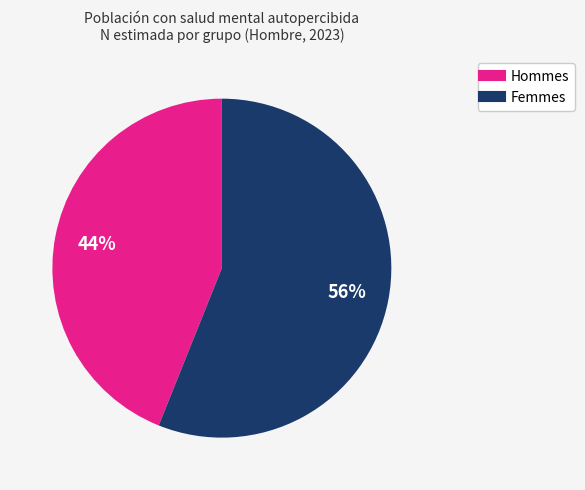

To the nearest percent, what is the average slice percentage?

50%